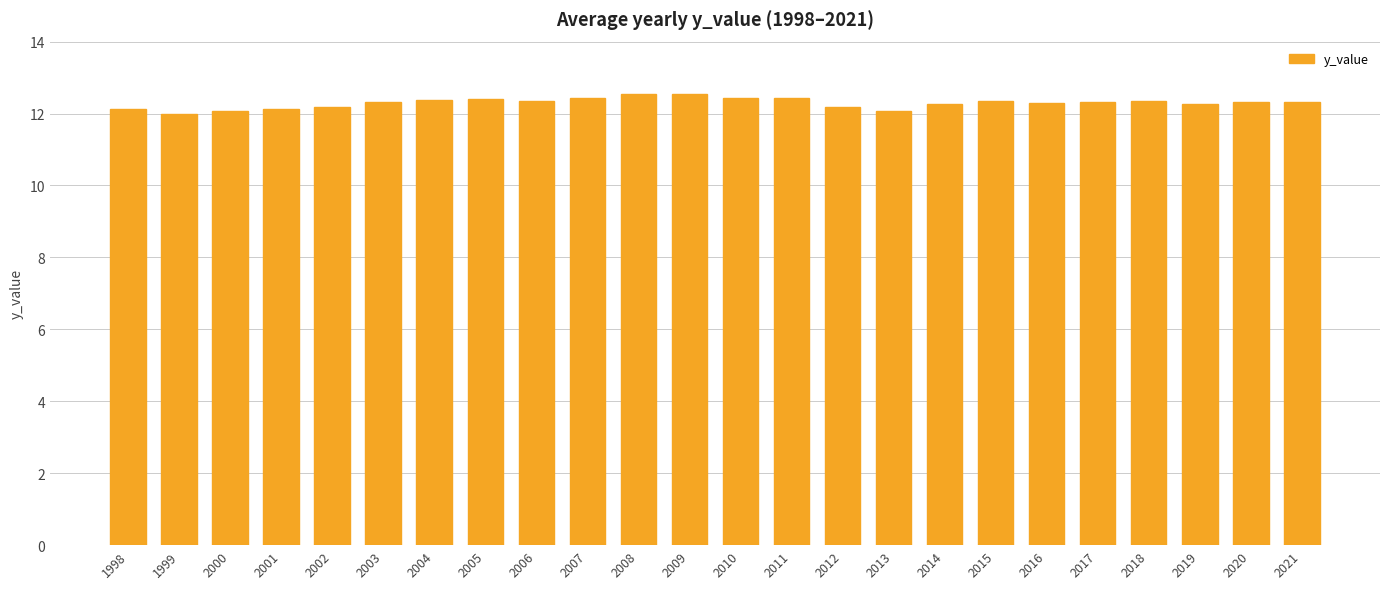

What is the value of the 7th bar from the left?

12.4